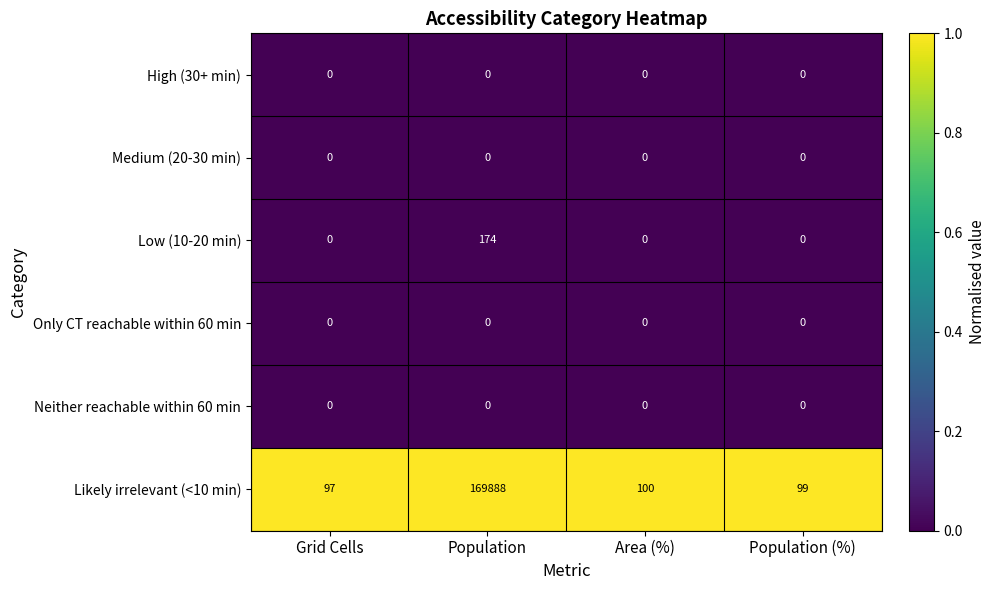

The value of Neither reachable within 60 min at Population (%) is 0. True or false?

True